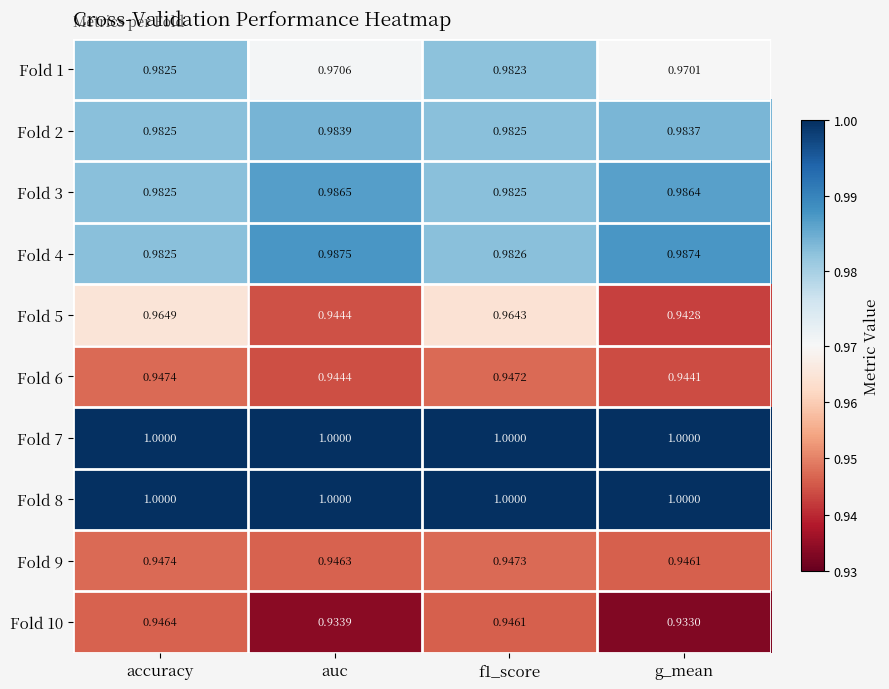

Which category has the highest value in the Fold 2 series?

auc